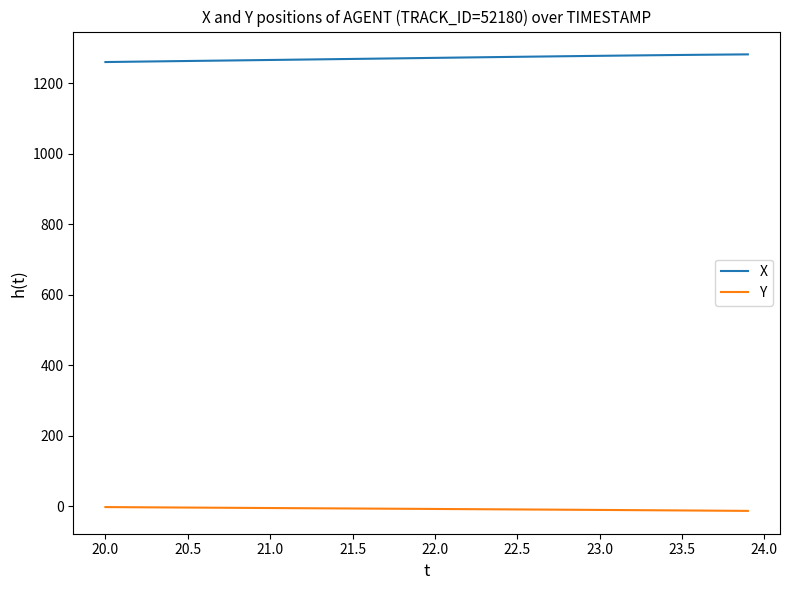

Rank the series by their maximum value, from lowest to highest.

Y, X